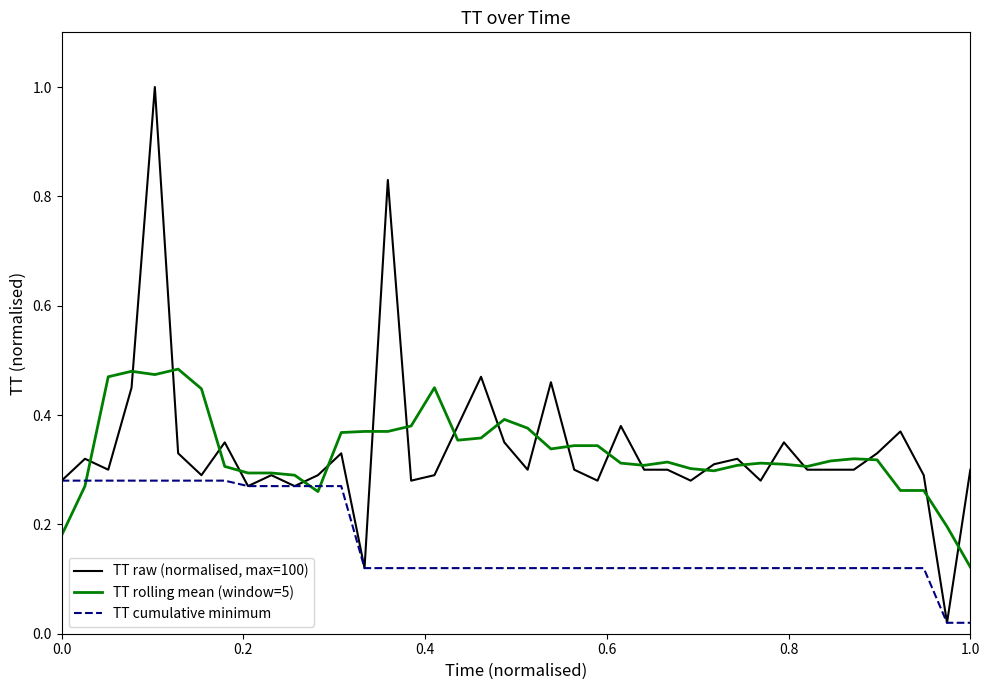

List the series in order of their peak value, lowest first.

TT cumulative minimum, TT rolling mean (window=5), TT raw (normalised, max=100)